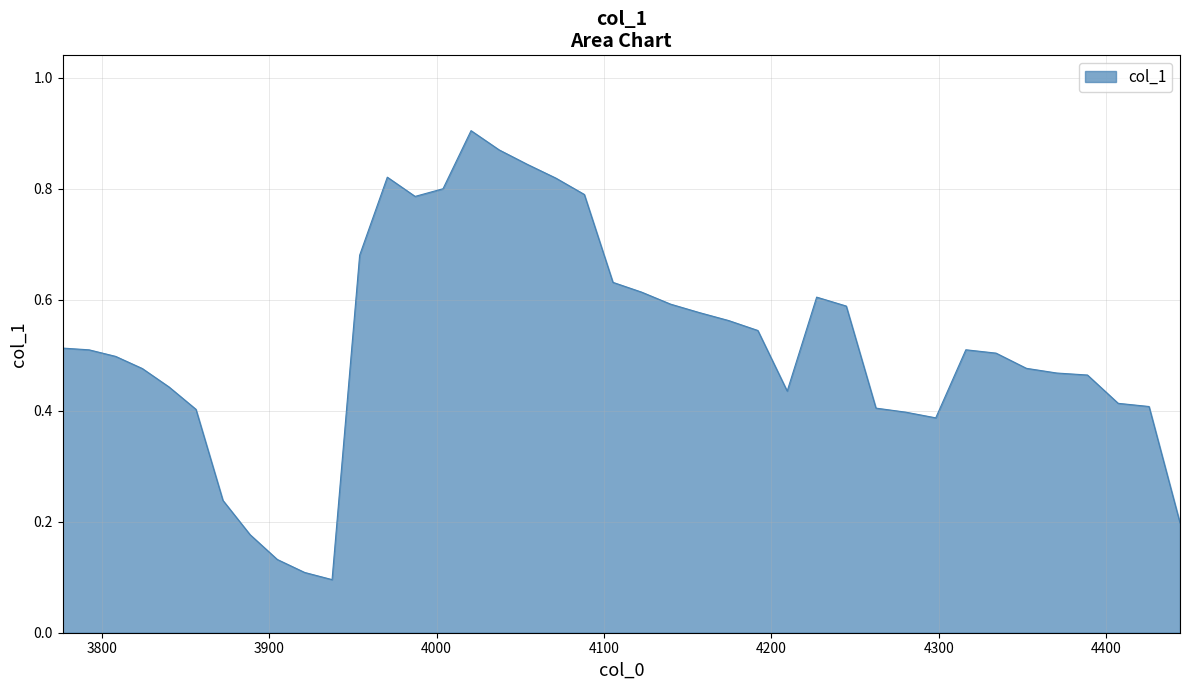

Is this an area chart (filled region under the line)?

Yes